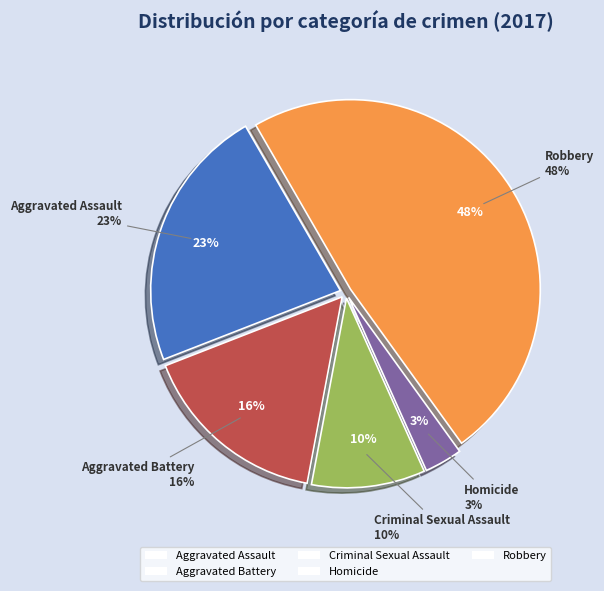

Count the number of slices in the pie.

5